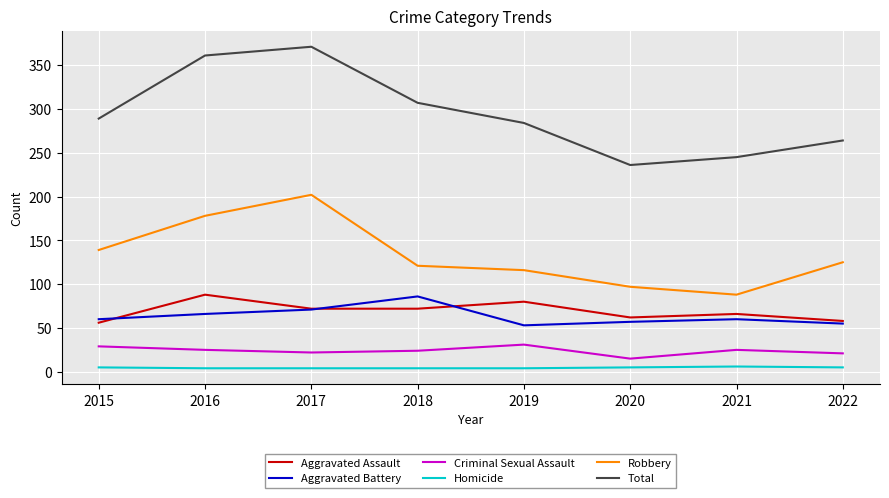

Rank the series at 2016 from highest to lowest value.

Total, Robbery, Aggravated Assault, Aggravated Battery, Criminal Sexual Assault, Homicide